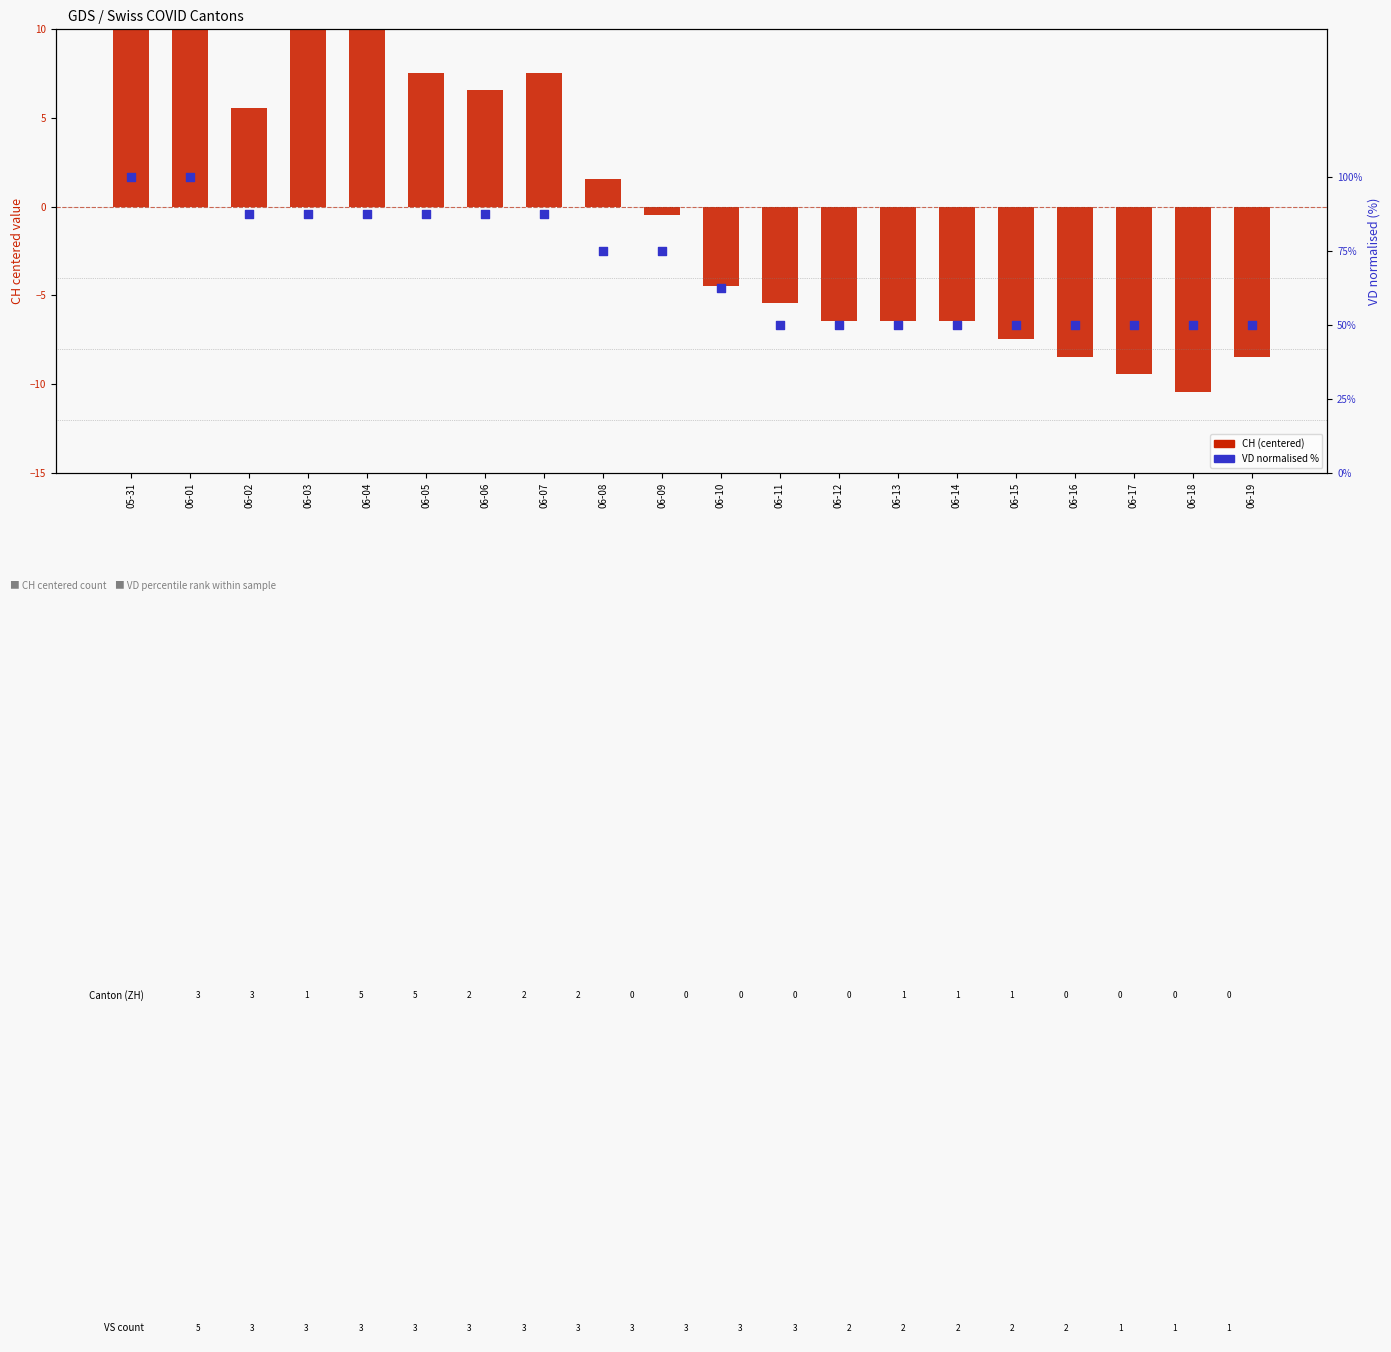

Which series has the largest Y range (max minus min)?

VD (norm %)